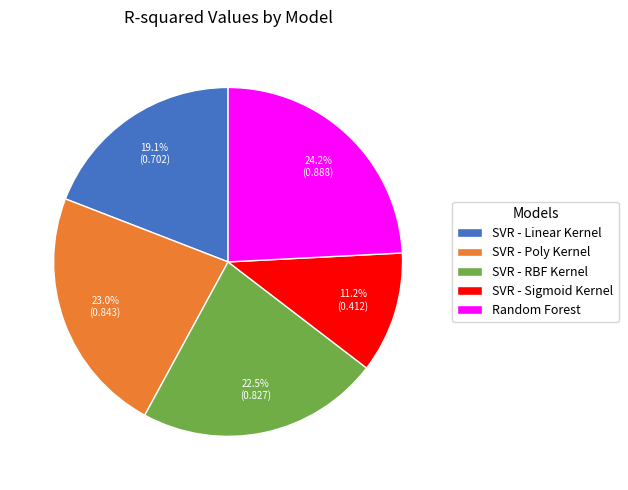

What percentage is NOT represented by SVR - Sigmoid Kernel?

88.8%